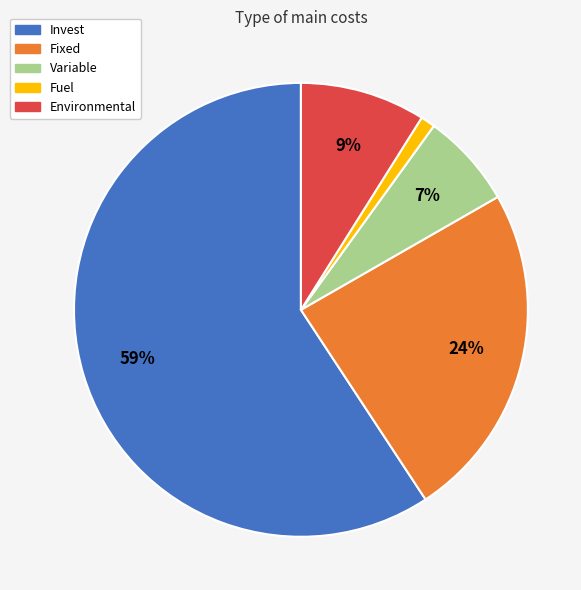

Between Environmental and Variable, which is larger?

Environmental